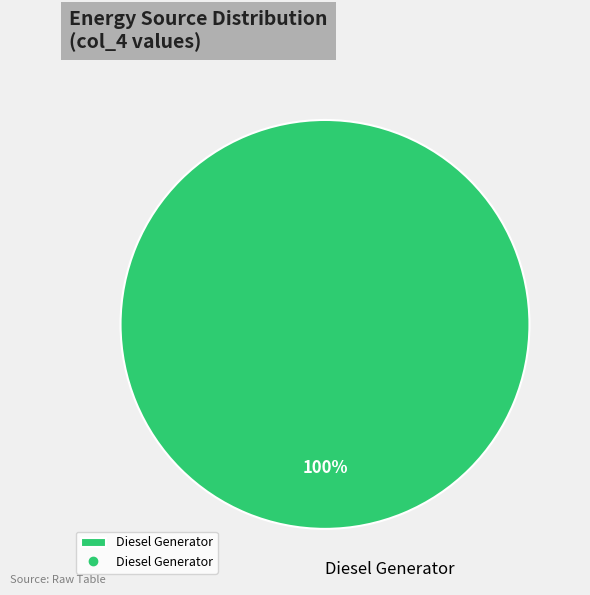

Is there any slice that represents more than half of the pie?

Yes